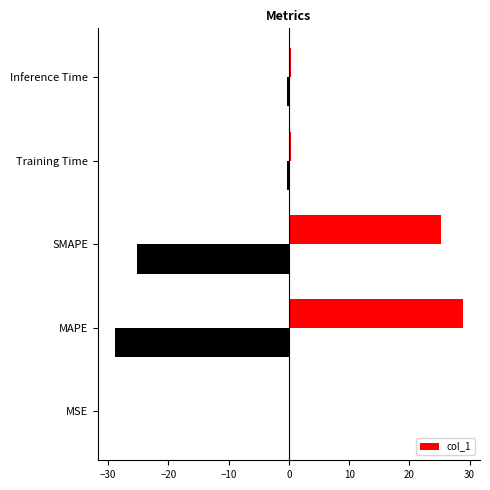

True or false: col_1 has a value of 5.1 at SMAPE.

False